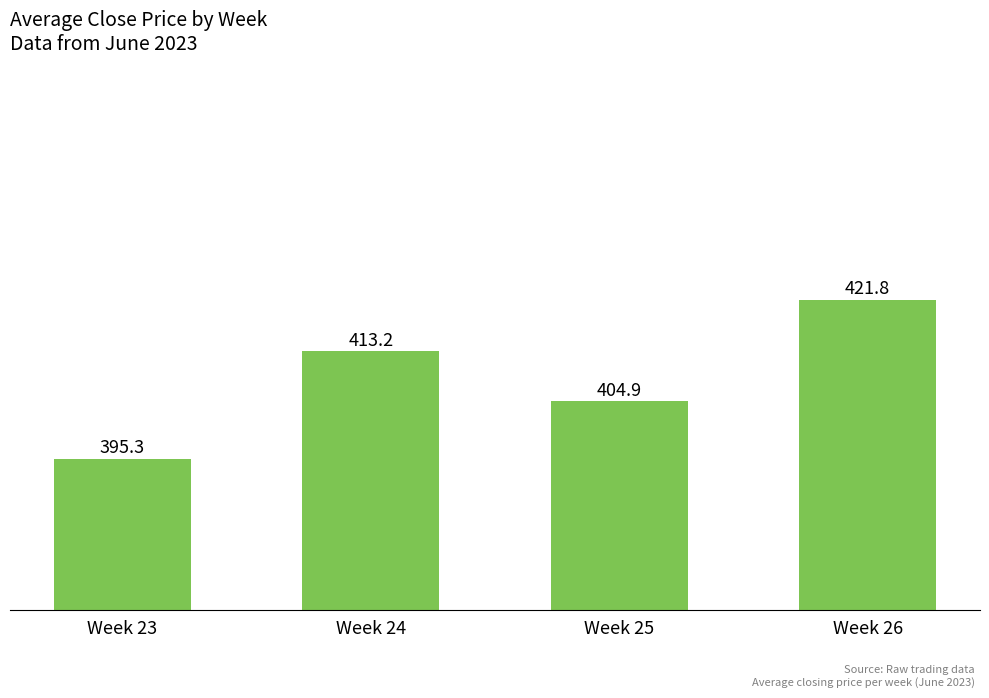

What is the difference between the second highest and second lowest values?

8.3